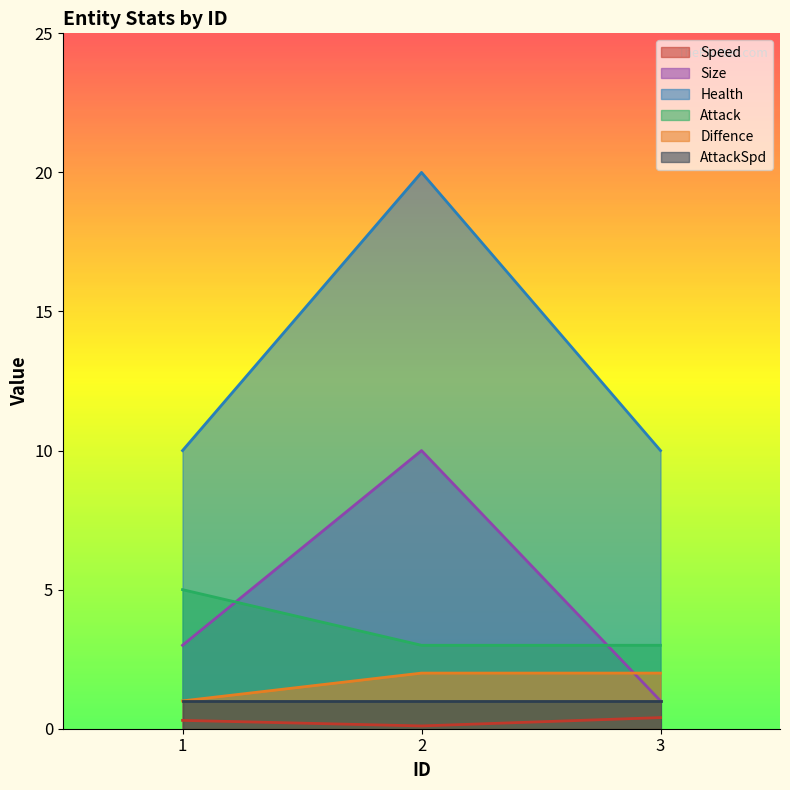

What is the difference between the highest and lowest values at 1?

9.7